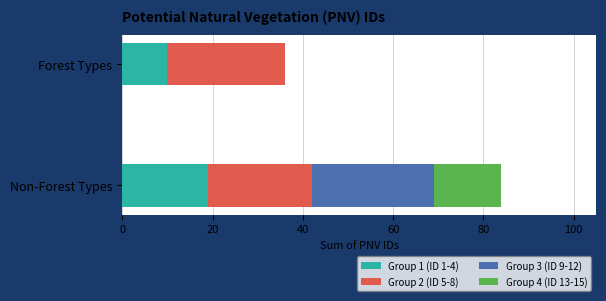

At which category is the sum across all series the highest?

Non-Forest Types